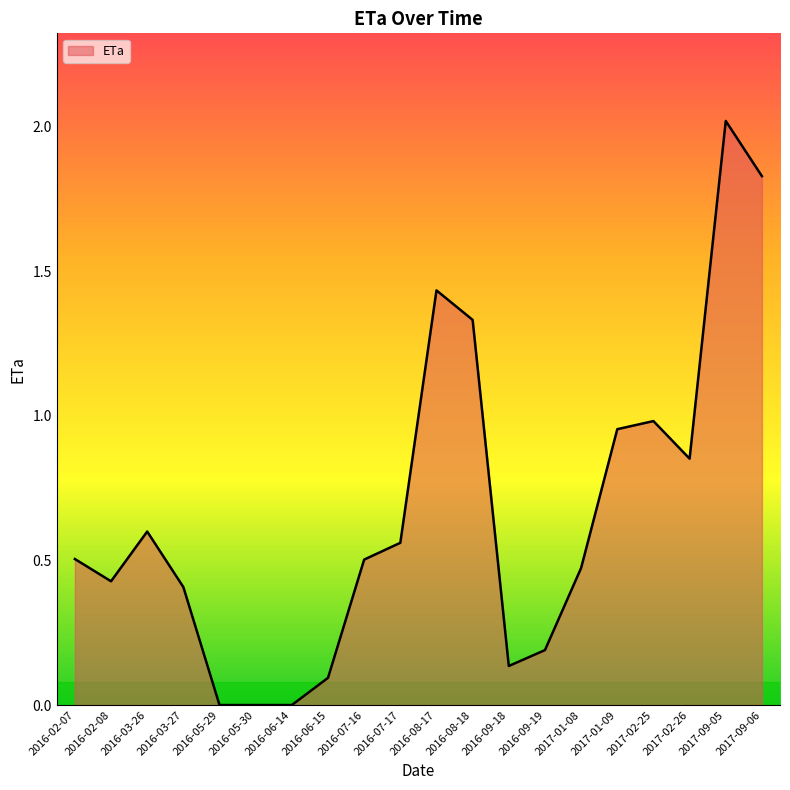

Between 2017-01-09 and 2016-08-17, which is larger?

2016-08-17